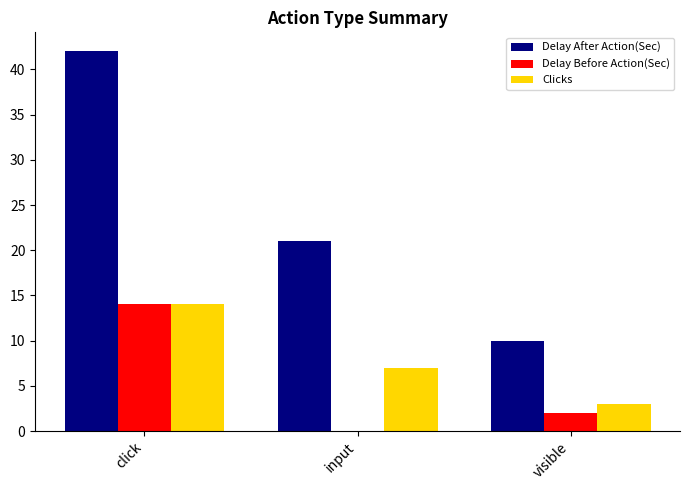

At which category is the sum across all series the highest?

click